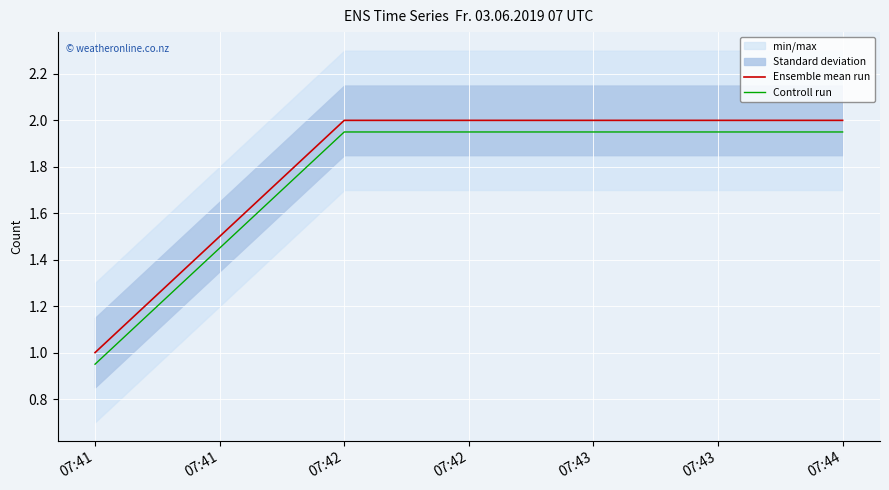

True or false: Ensemble mean run has a value of 1.1 at 07:42.

False